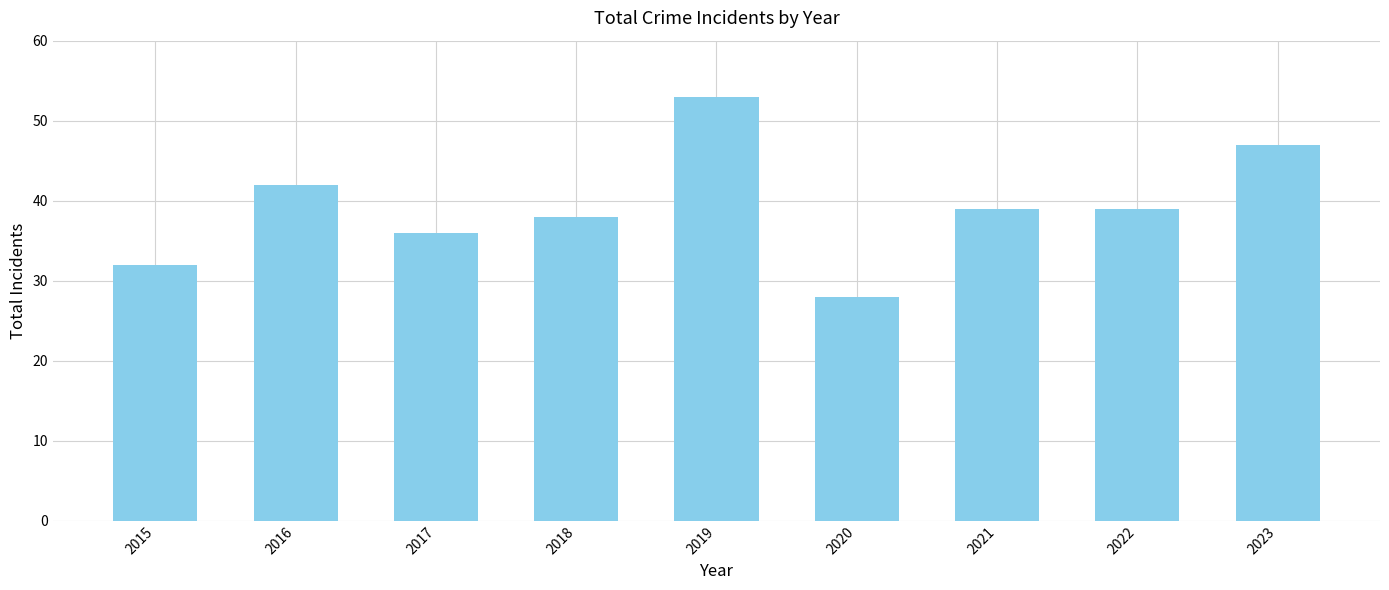

True or false: the data shows 68 at 2016.

False